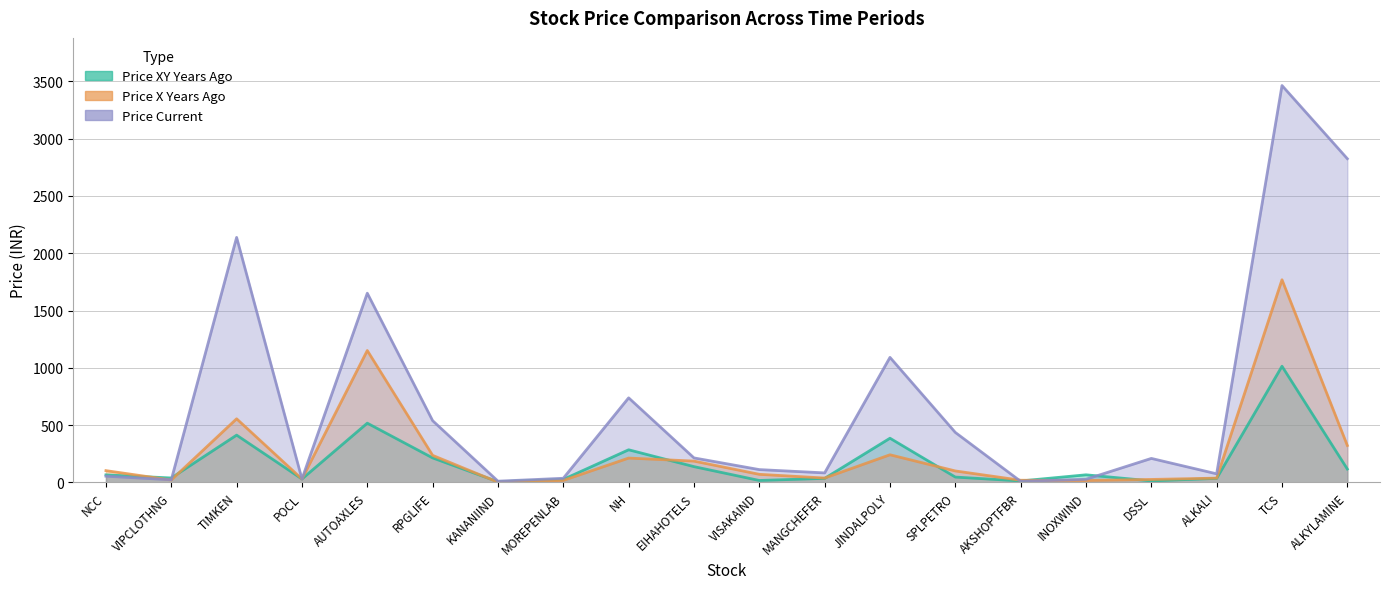

What is the sum of all Price X Years Ago values?

5160.5